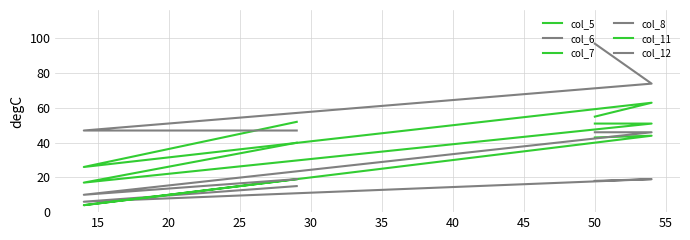

Where is the first local minimum for col_7?

20